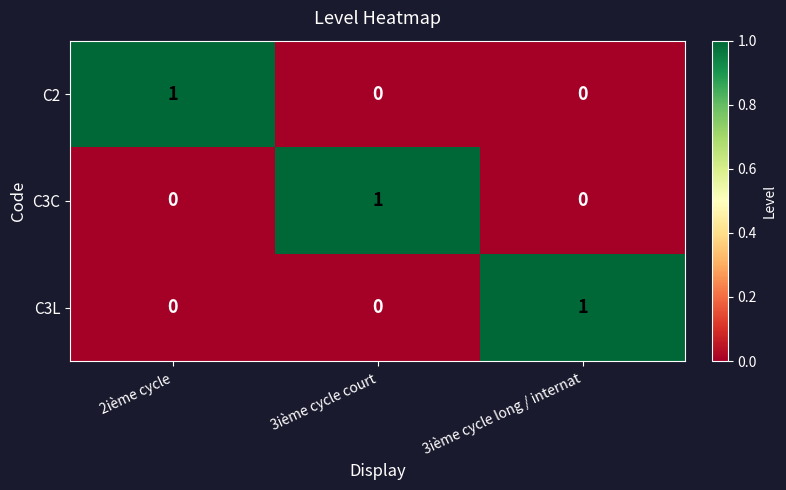

At how many categories does at least one series exceed 0?

3